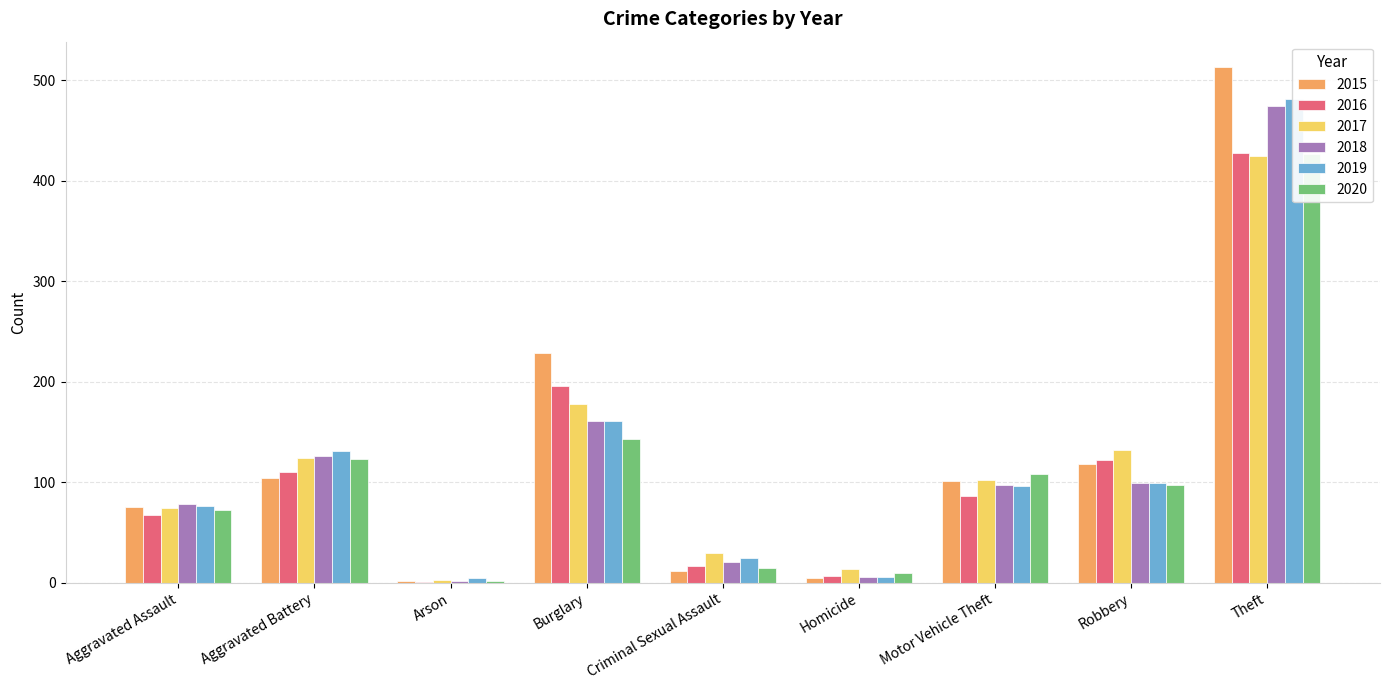

The value of 2020 at Burglary is 143. True or false?

True